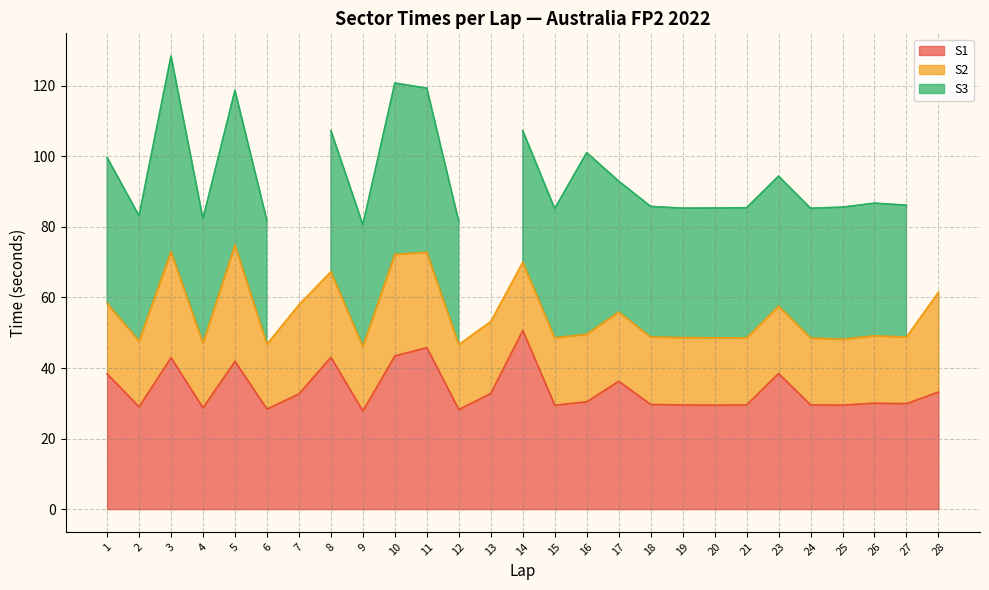

Reading left to right, extract all data points from this chart.

S1: 38.3	29.0	42.9	28.7	41.9	28.3	32.7	43.0	27.8	43.4	45.8	28.2	32.8	50.6	29.5	30.4	36.2	29.7	29.5	29.5	29.5	38.4	29.6	29.5	30.0	29.9	33.2
S2: 20.0	18.6	30.1	18.4	33.0	18.4	25.3	24.3	18.3	28.8	27.0	18.4	20.4	19.3	19.1	19.2	19.6	19.1	19.1	19.1	19.0	19.1	19.0	18.7	19.1	18.9	28.3
S3: 41.3	35.5	55.4	35.2	43.8	35.0	0.0	40.0	34.5	48.5	46.5	34.8	0.0	37.3	36.6	51.4	37.1	37.0	36.7	36.8	36.9	36.8	36.8	37.4	37.6	37.4	0.0